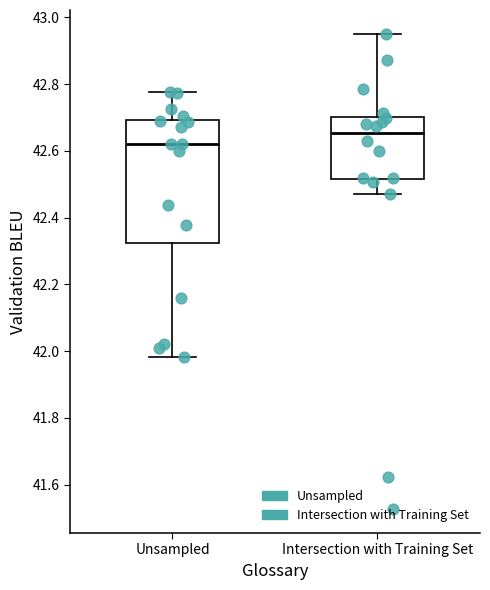

Which box's median line is the highest?

Intersection with Training Set